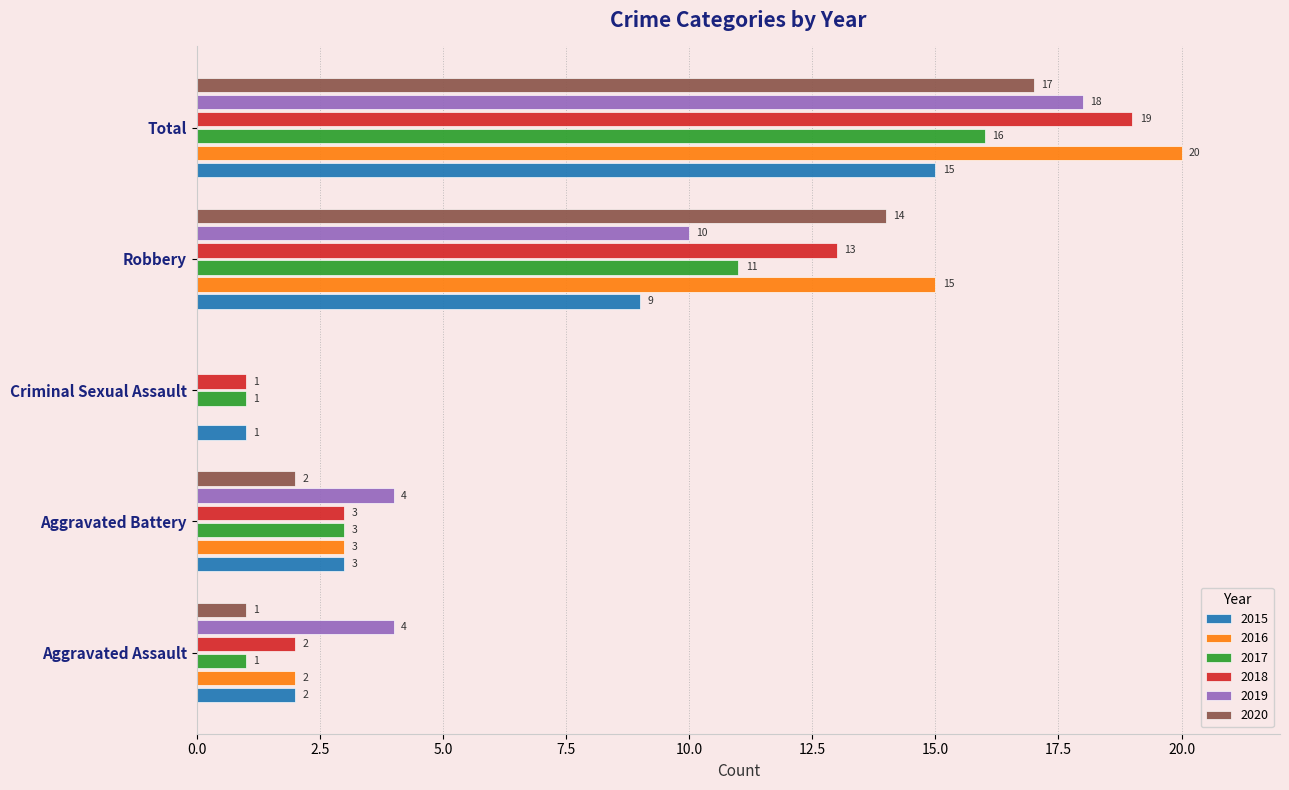

Is it true that 2018 equals 13 at Total?

False